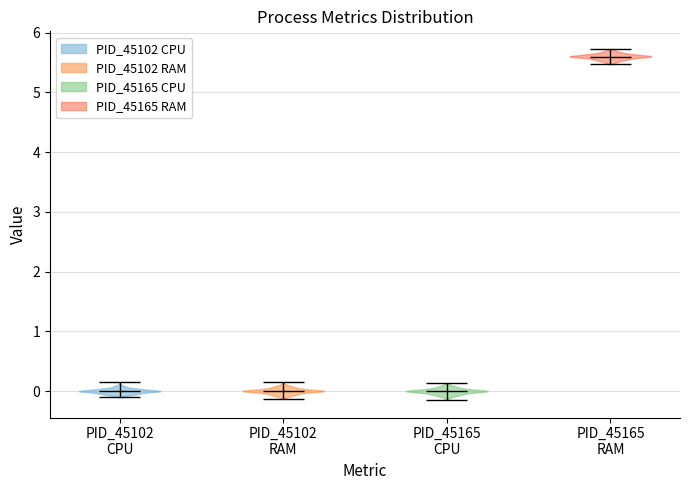

Which violin has the highest median line?

PID_45165 RAM